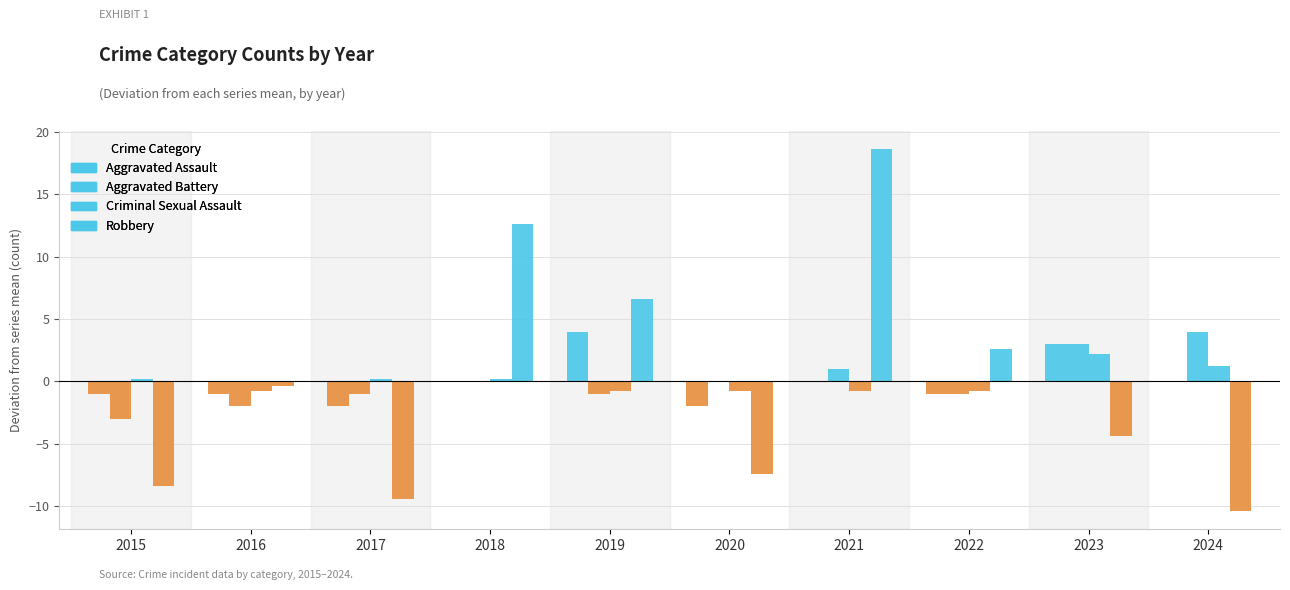

Which series changed the most between 2016 and 2024?

Aggravated Battery